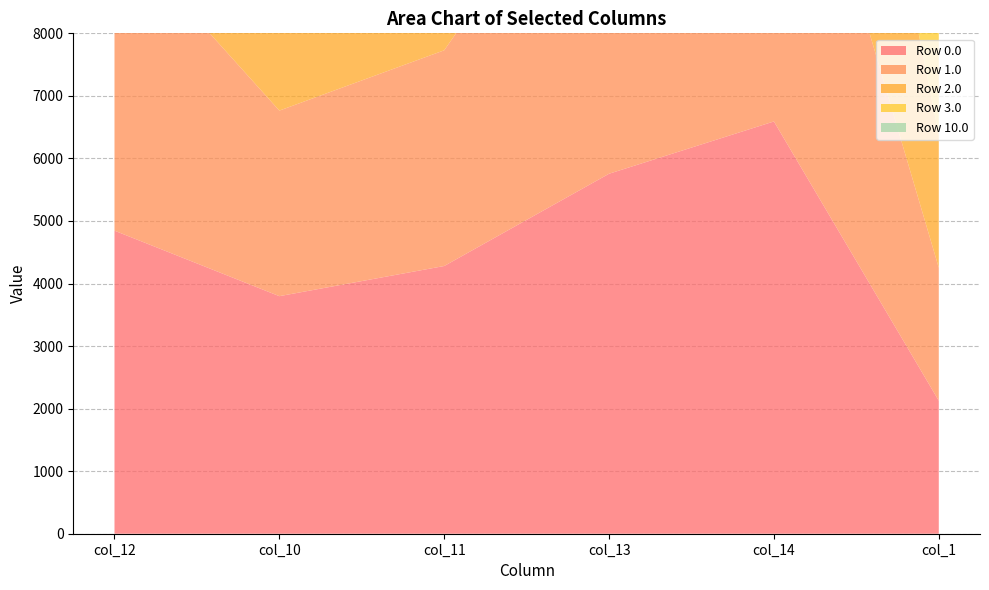

Reading left to right, transcribe all the data shown in this chart.

Row 0.0: 4845.2	3797.9	4280.1	5755.3	6591.2	2126.1
Row 1.0: 4845.2	2966.7	3448.9	5755.3	6591.2	2126.1
Row 2.0: 4728.3	2683.0	4163.2	5638.4	6474.3	2126.1
Row 3.0: 4728.3	3681.1	4163.2	5638.4	6474.3	2124.7
Row 10.0: 4845.2	3392.7	4280.1	5755.3	6591.2	2124.7